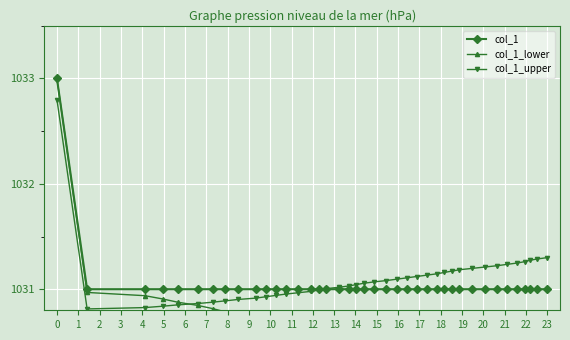

What is the average value of the col_1 series?

1031.0